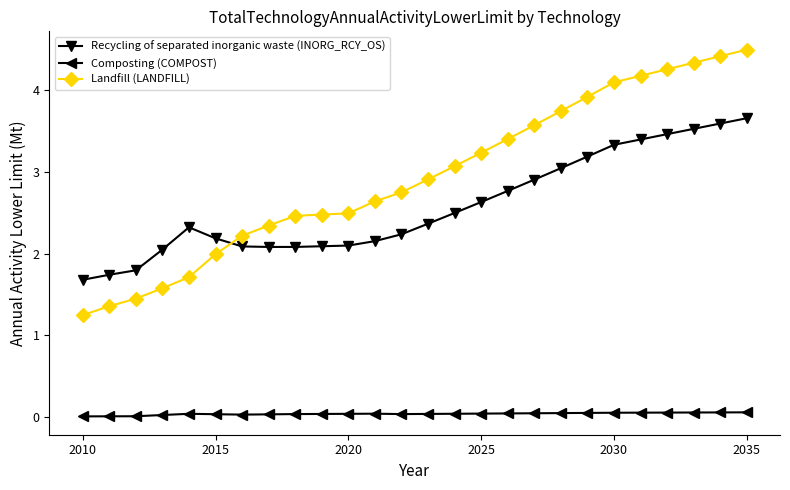

What is the maximum value for Recycling of separated inorganic waste (INORG_RCY_OS)?

3.7